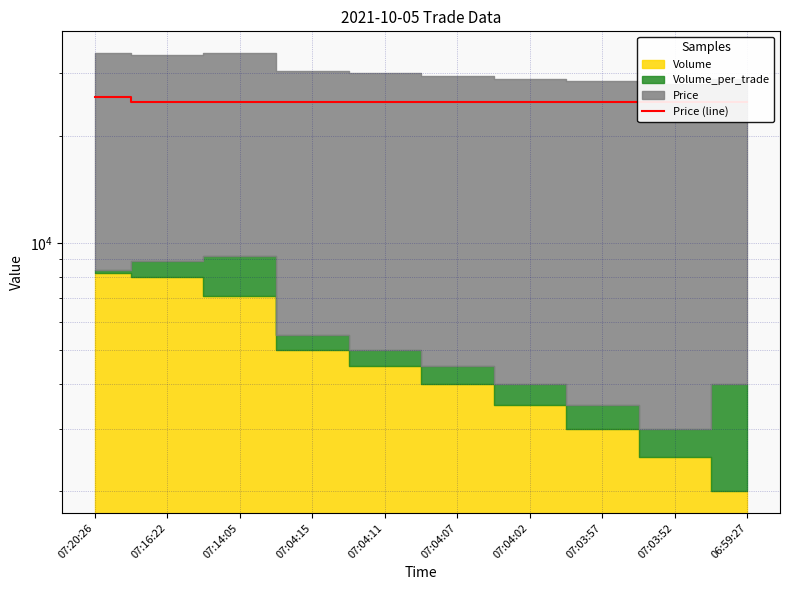

What is the sum of the values at 07:16:22 and 07:20:26?

50800